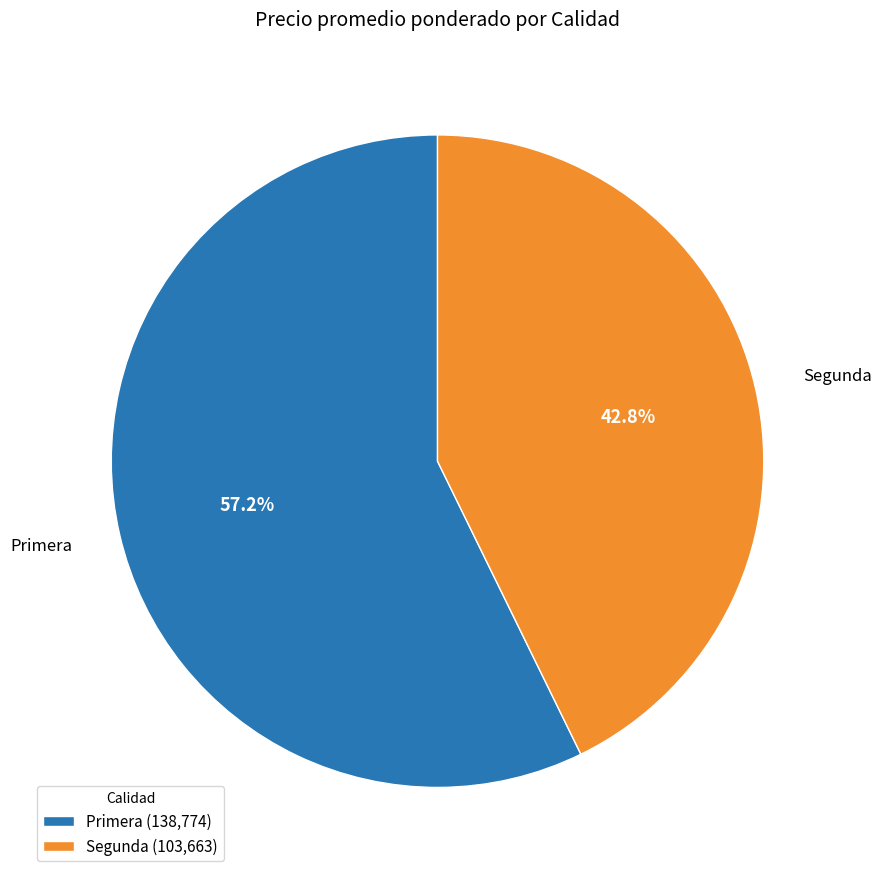

What is the total percentage of Primera and Segunda?

100.0%